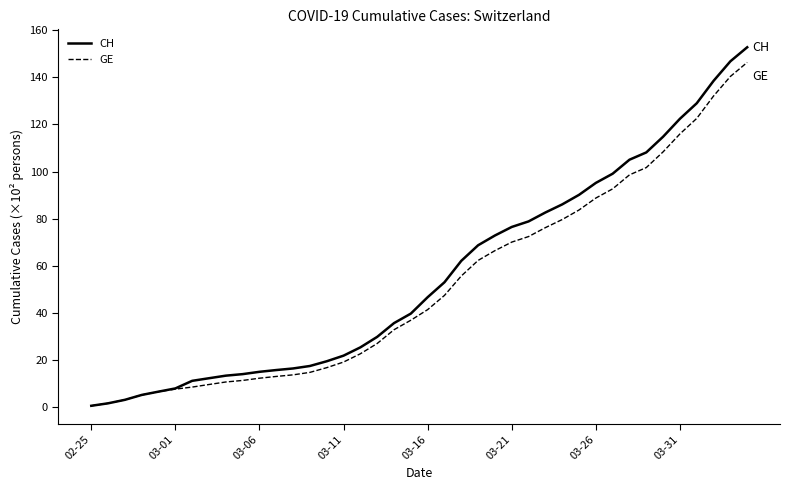

What are all the series names shown in the legend?

CH, GE